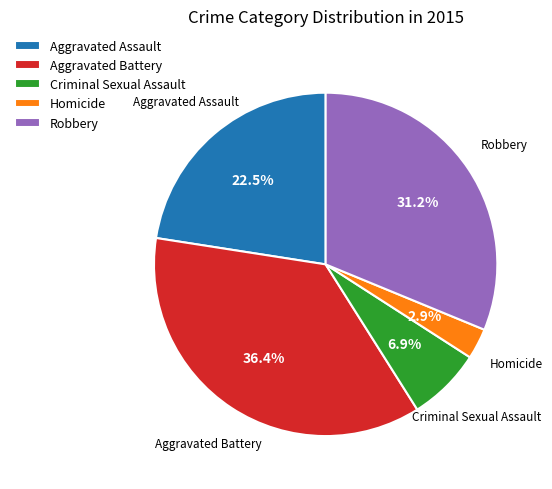

How many slices are in this pie chart?

5